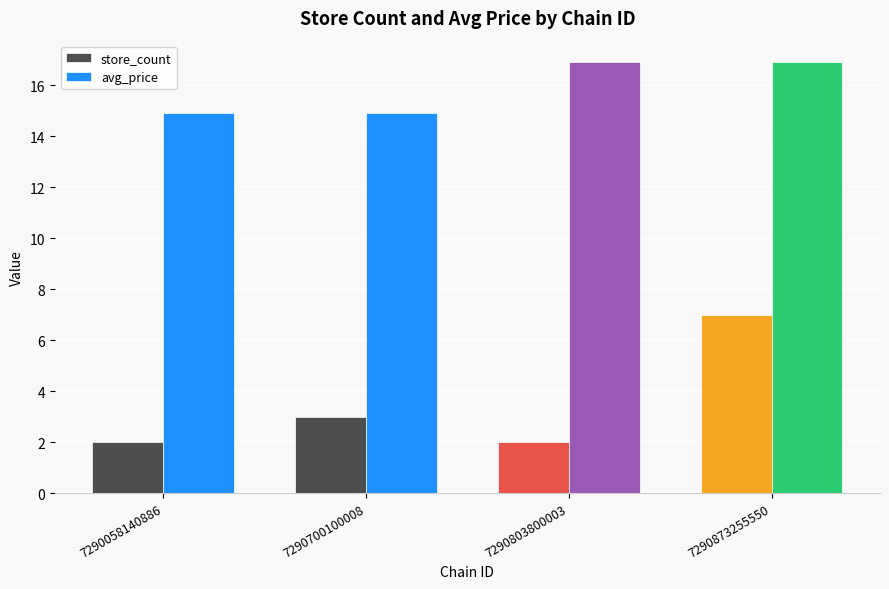

Count the number of categories in the chart.

4